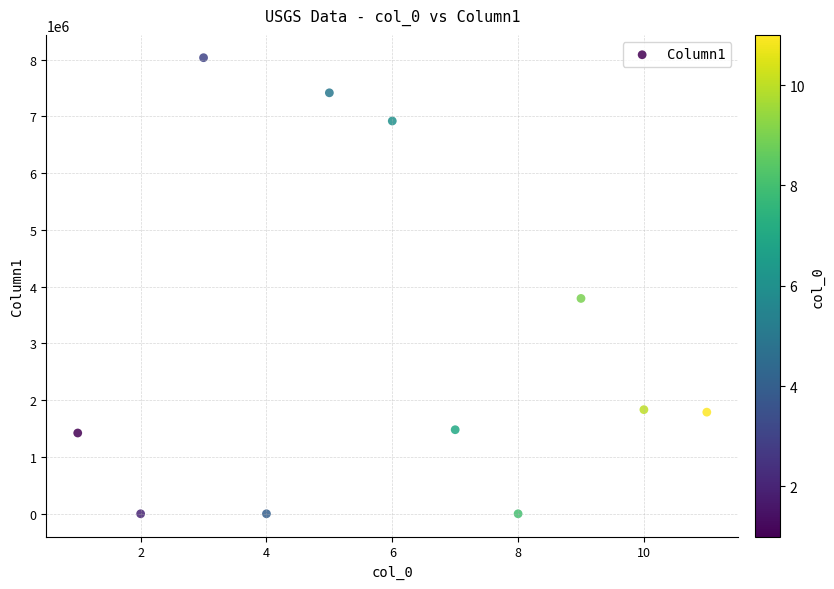

What Y value in the scatter plot is closest to 4016705?

3793000.0